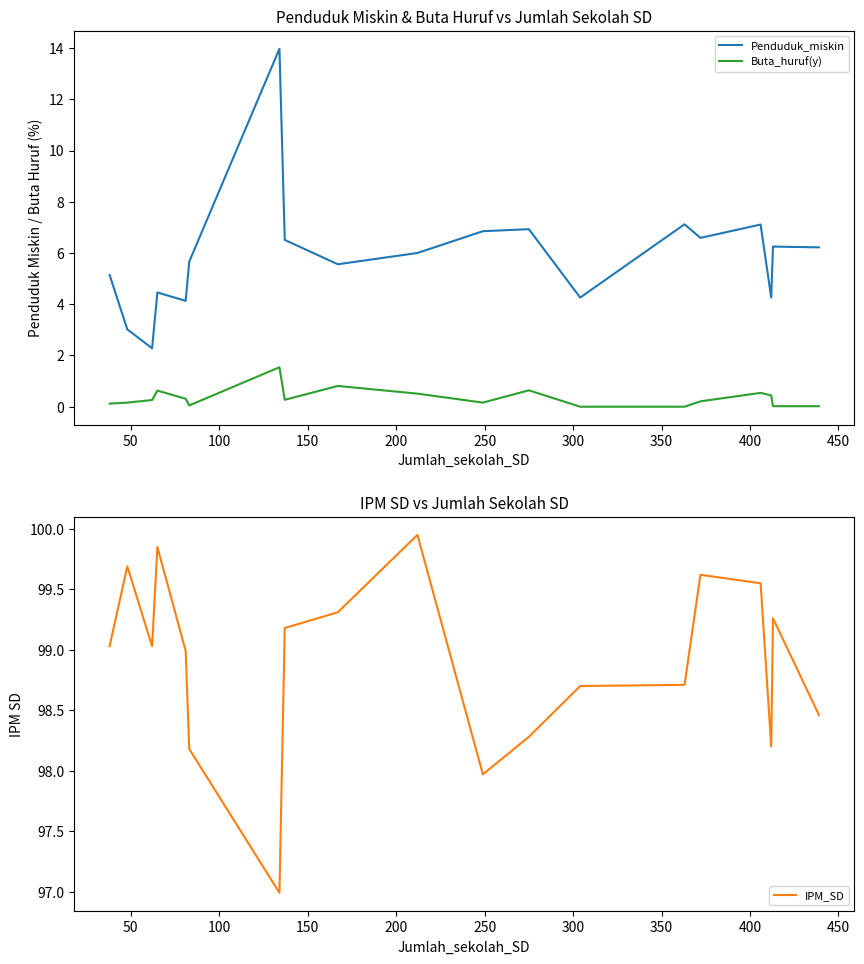

What is the lowest value of the Penduduk_miskin series?

2.3